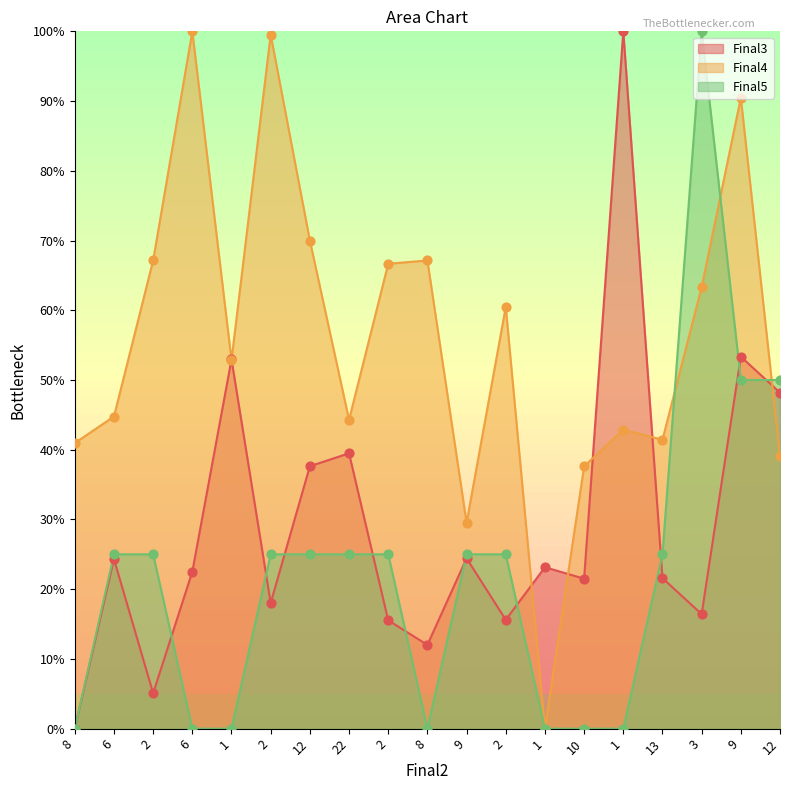

Which series has the largest total across all categories?

Final4